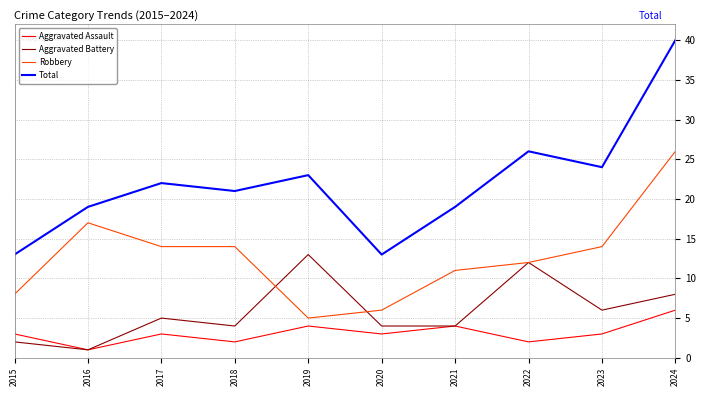

Is the value of Total at 2015 greater than the value of Aggravated Assault at 2018?

Yes